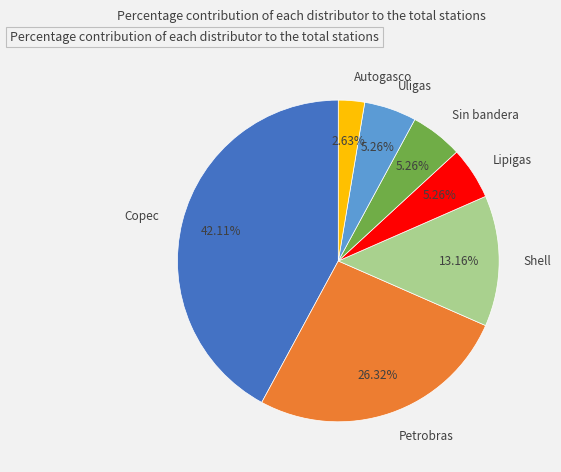

Which has a higher value, Petrobras or Uligas?

Petrobras